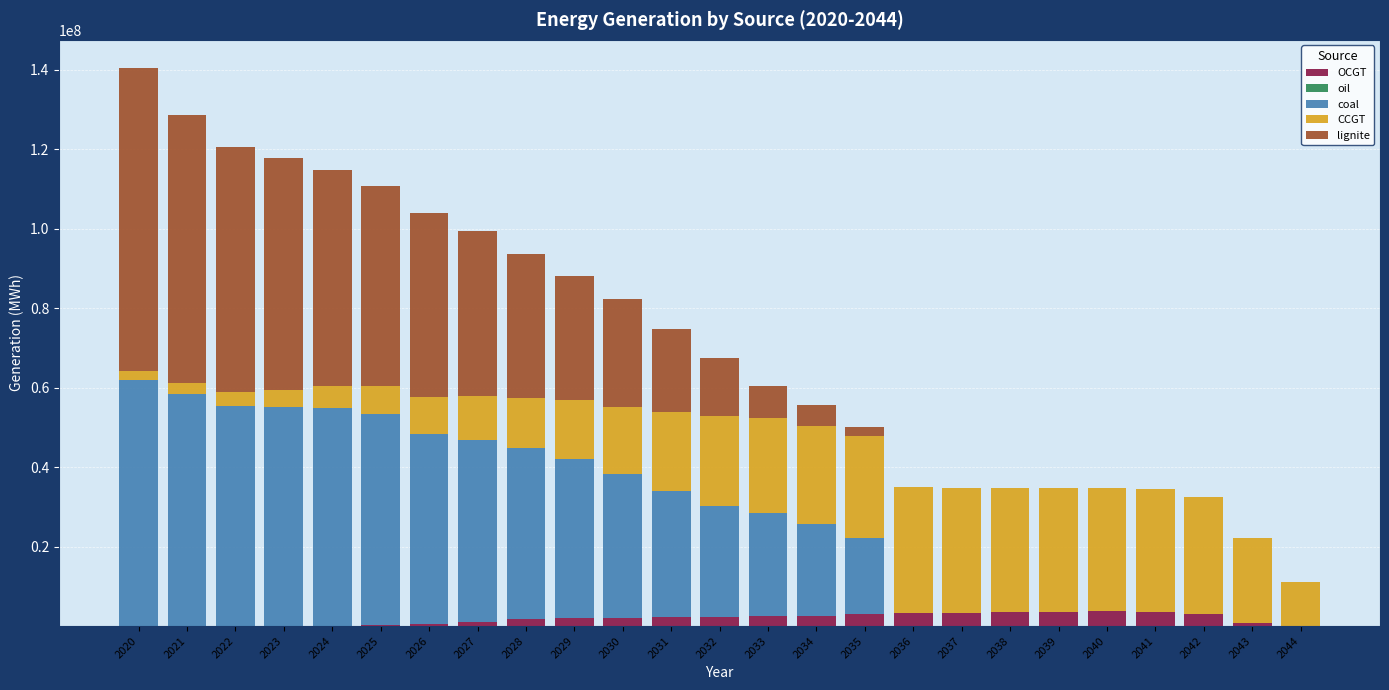

What is the highest value of the OCGT series?

3697291.0